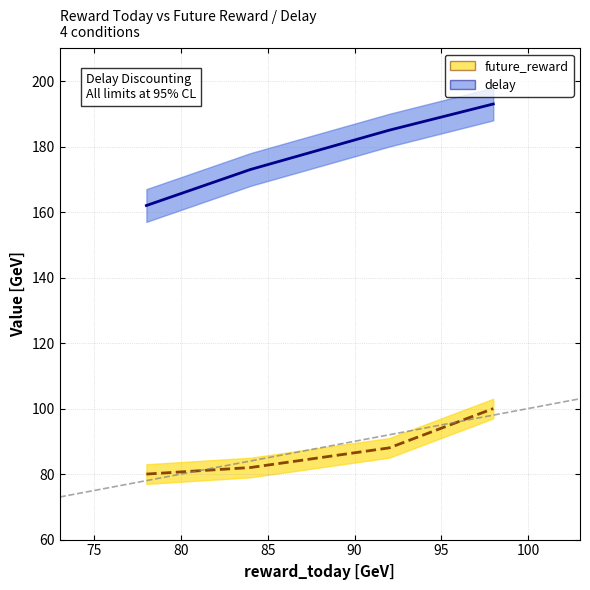

Rank the categories by delay value from highest to lowest.

98, 92, 84, 78